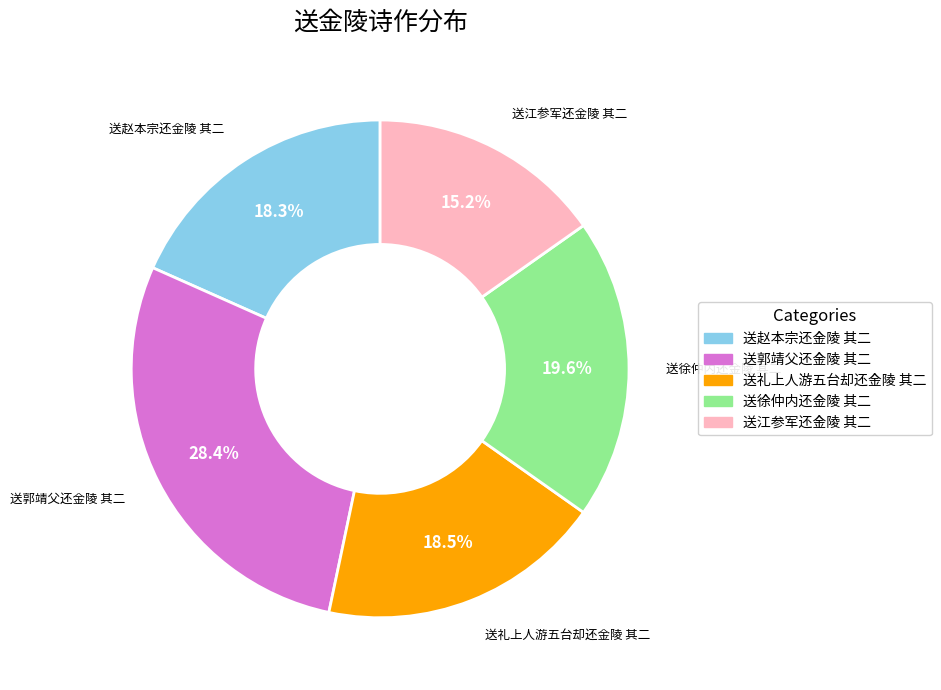

What percentage is the 送郭靖父还金陵 其二 slice, to the nearest percent?

28%